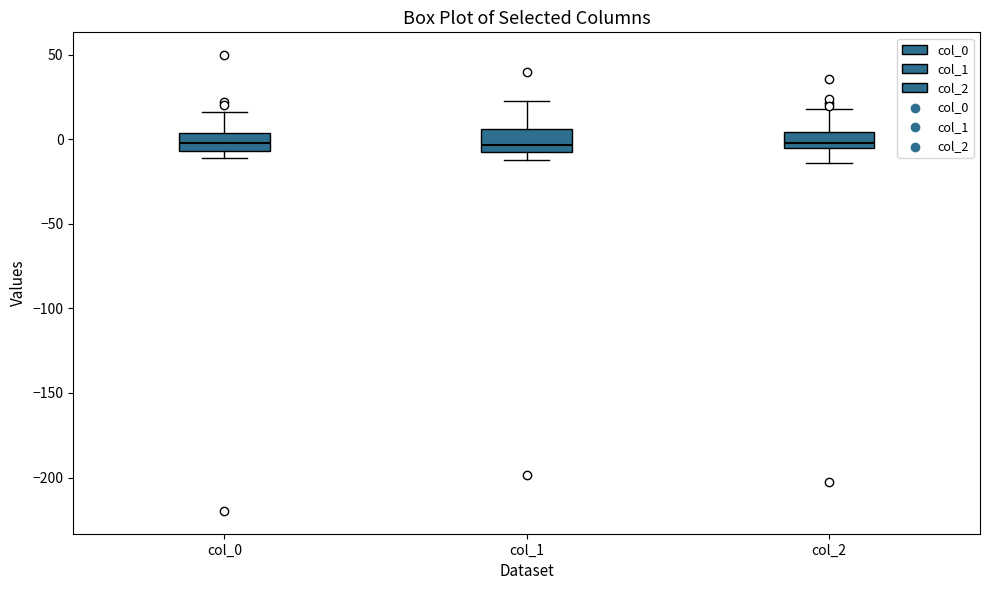

Reading left to right, read every box against the y-axis: the position of its median line, the range the box covers, and the ends of its whiskers. The values are not printed on the chart, so give them approximately, as read against the axis.

col_0: median 0, box -5 to 5, whiskers -10 to 15
col_1: median -5 (just above the box's lower edge), box -5 to 5, whiskers -10 to 20
col_2: median 0, box -5 to 5, whiskers -15 to 20